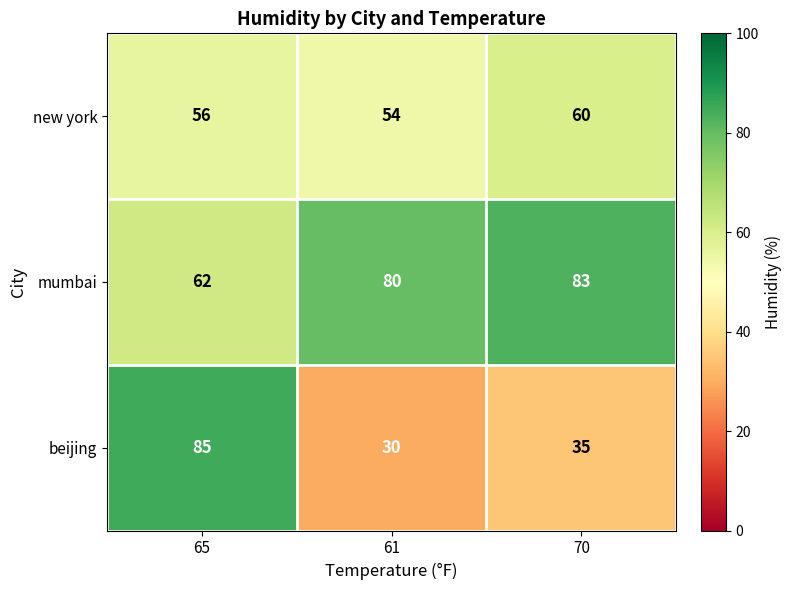

What is the average value of the beijing series?

50